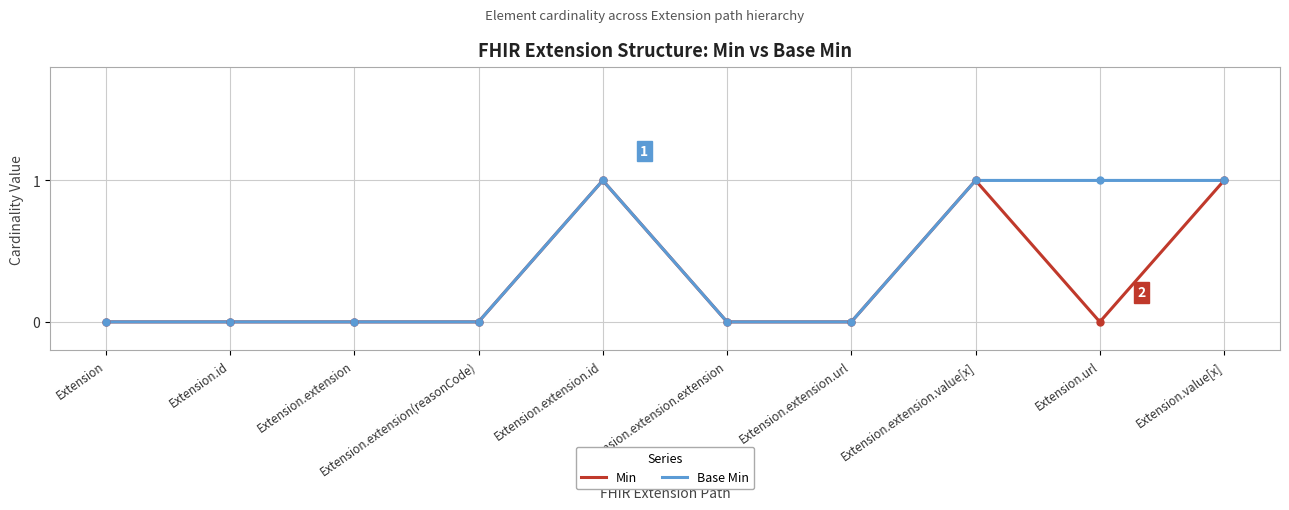

What is the difference between the maximum and second lowest values in the Min series?

1